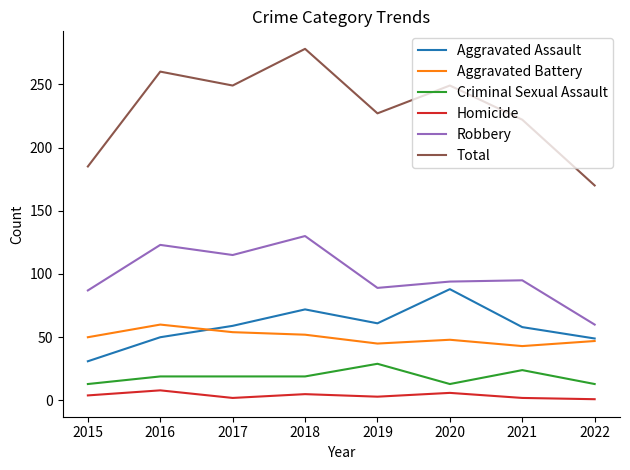

Is it true that Aggravated Battery equals 50 at 2015?

True